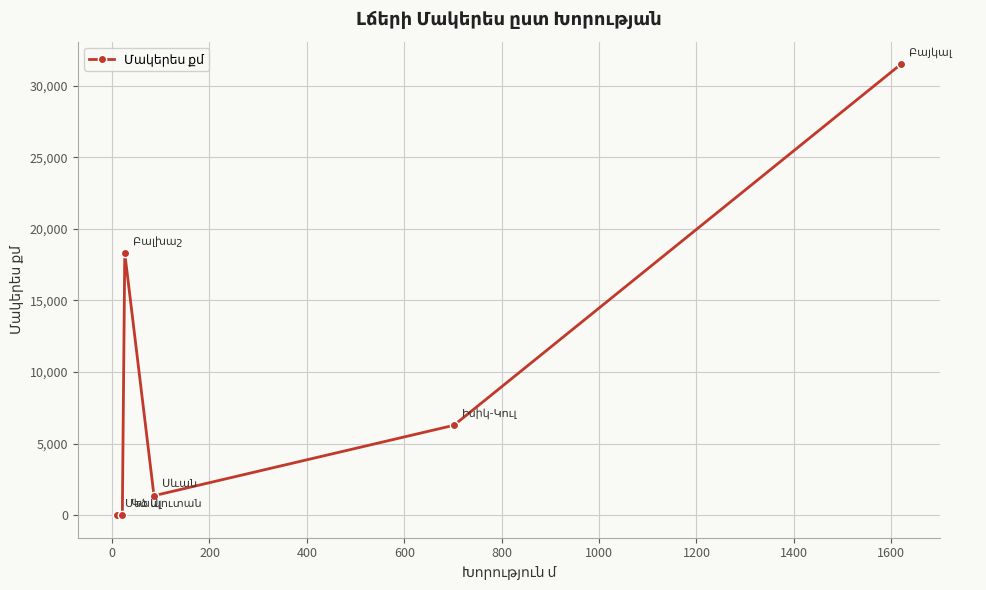

What is the maximum value shown in the chart?

31500.0